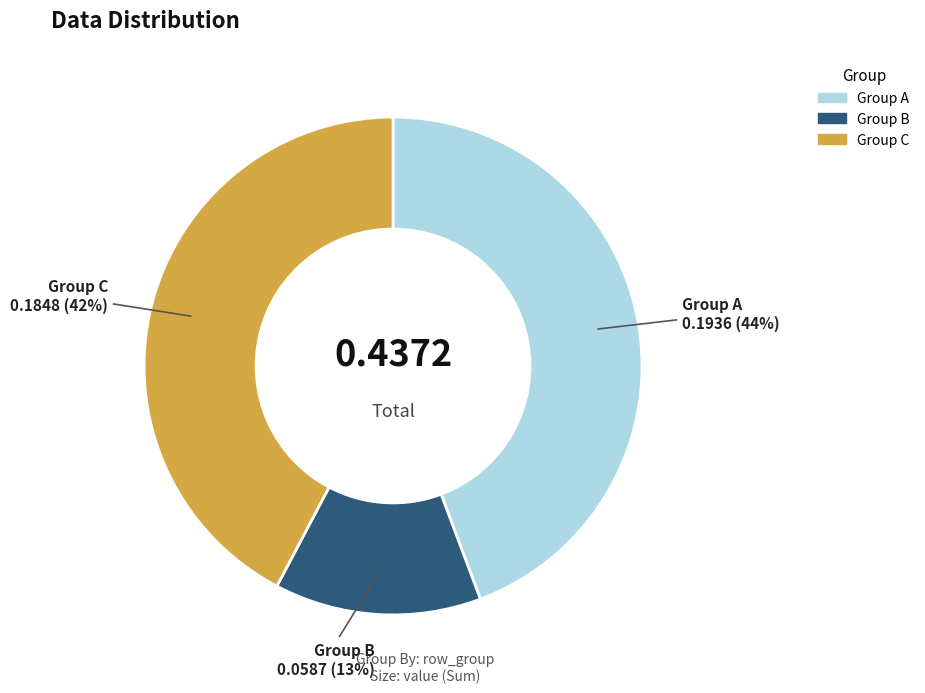

To the nearest percent, what is the average slice percentage?

33%